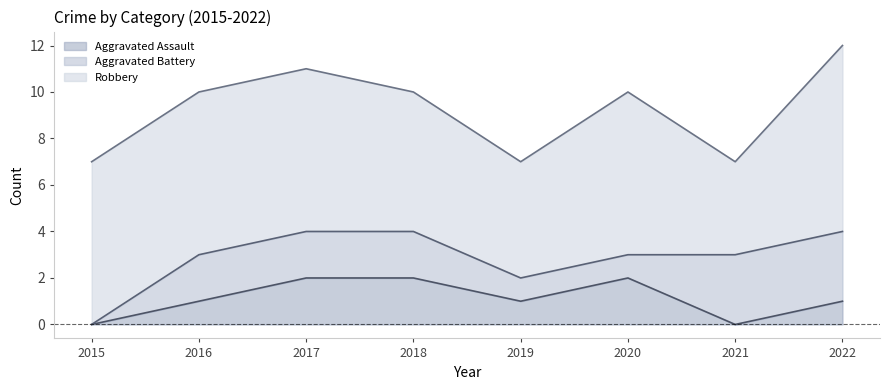

Read the Aggravated Assault value at 2017.

2